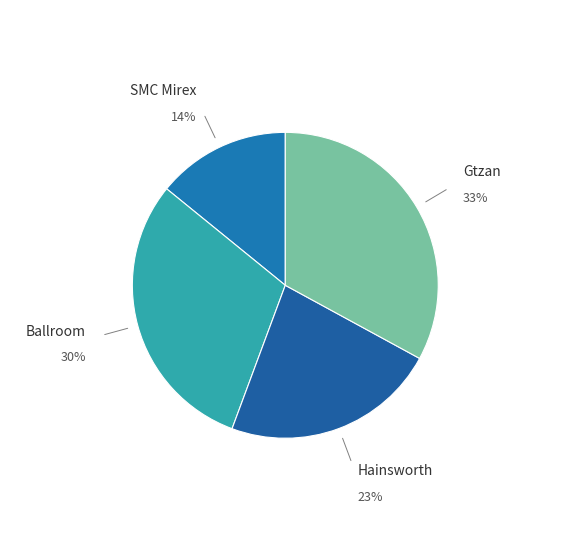

Combined, do Ballroom and SMC Mirex account for over 50%?

No